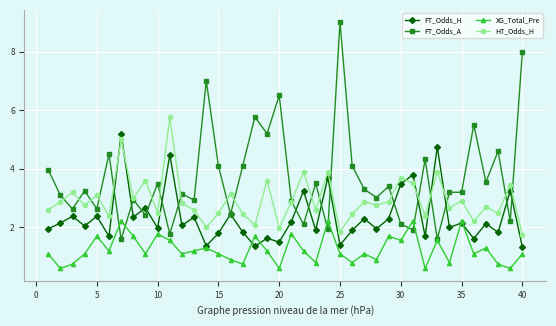

True or false: HT_Odds_H and XG_Total_Pre cross at least once.

False